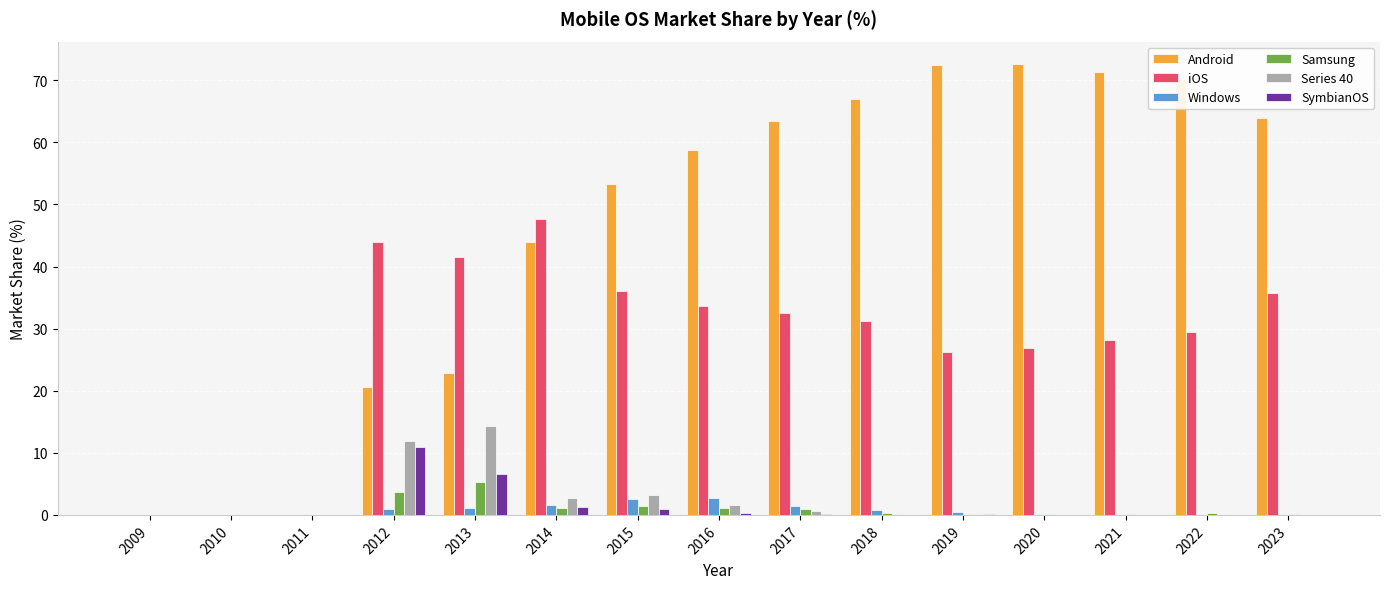

Are the bars horizontal?

No